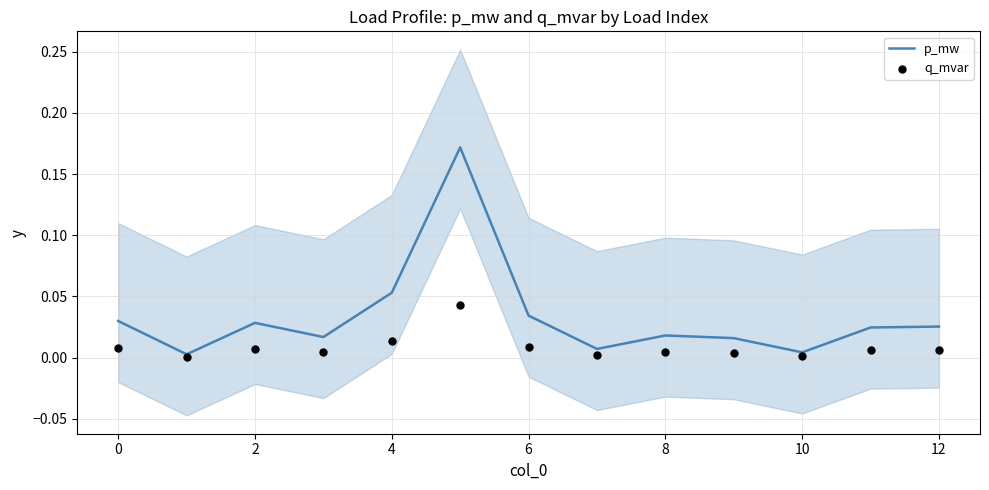

Which series has the largest Y range (max minus min)?

p_mw